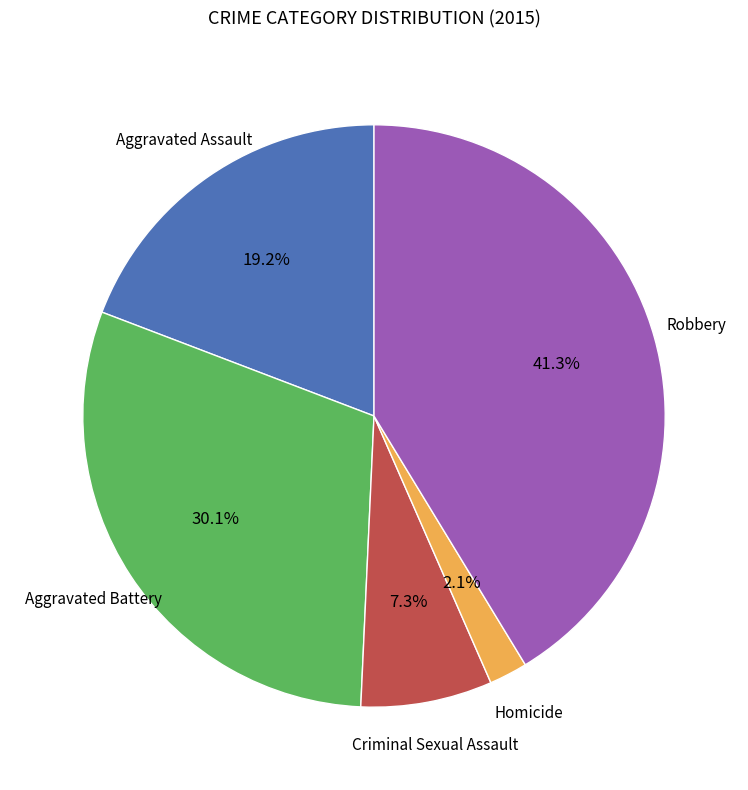

What is the largest slice in the pie chart?

Robbery